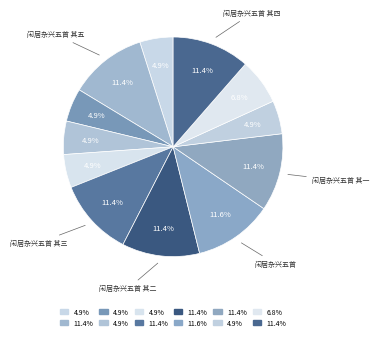

How many segments does this pie chart have?

12